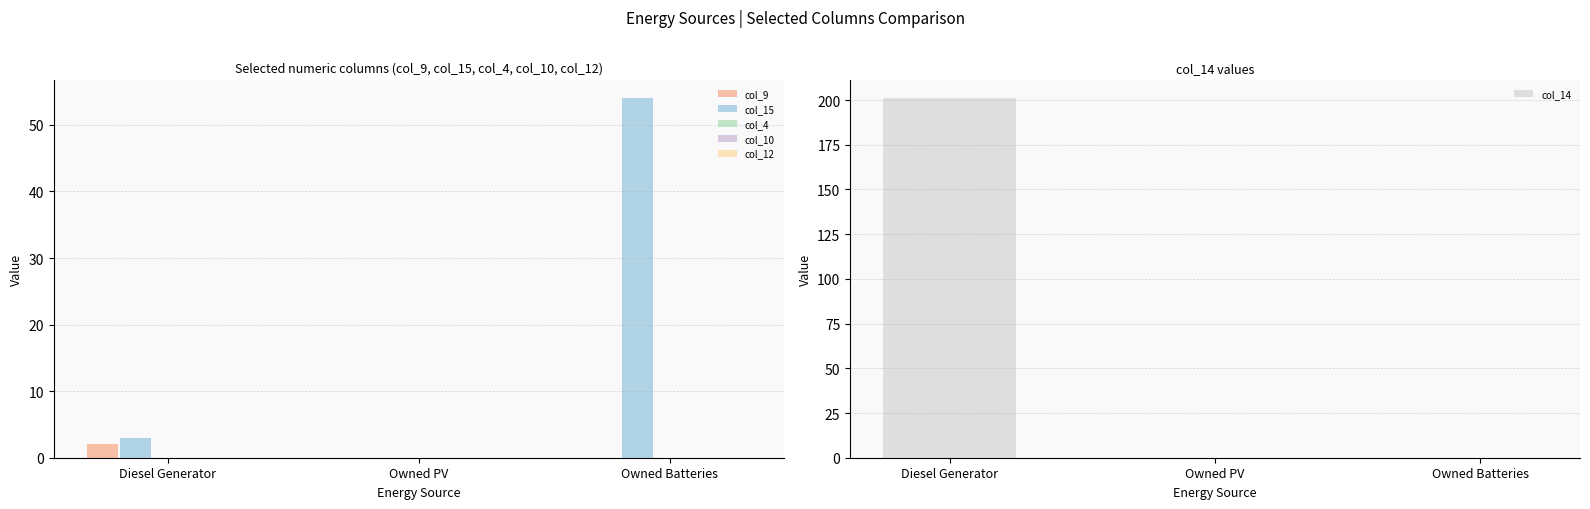

What are all the series names shown in the legend?

col_9, col_15, col_4, col_10, col_12, col_14